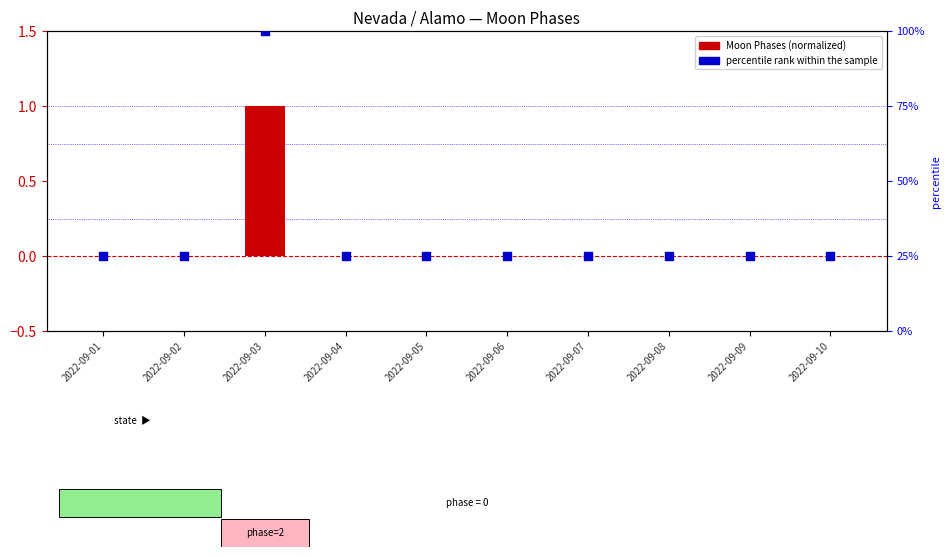

What is the total value across all series at 2022-09-02?

25